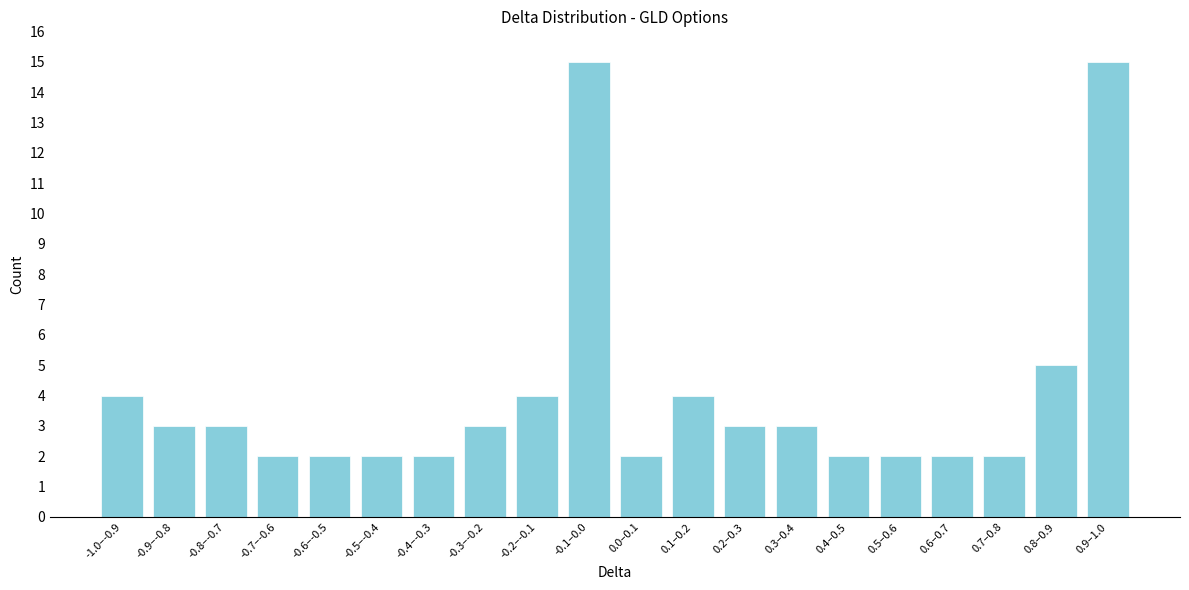

Reading left to right, list all the values displayed in this chart.

4	3	3	2	2	2	2	3	4	15	2	4	3	3	2	2	2	2	5	15